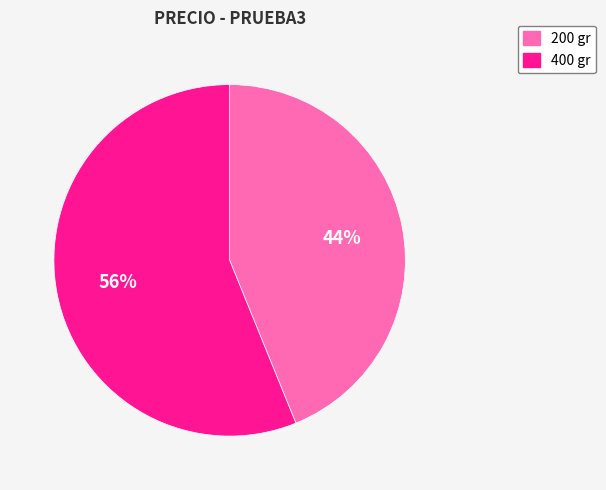

To the nearest percent, what is the average slice percentage?

50%